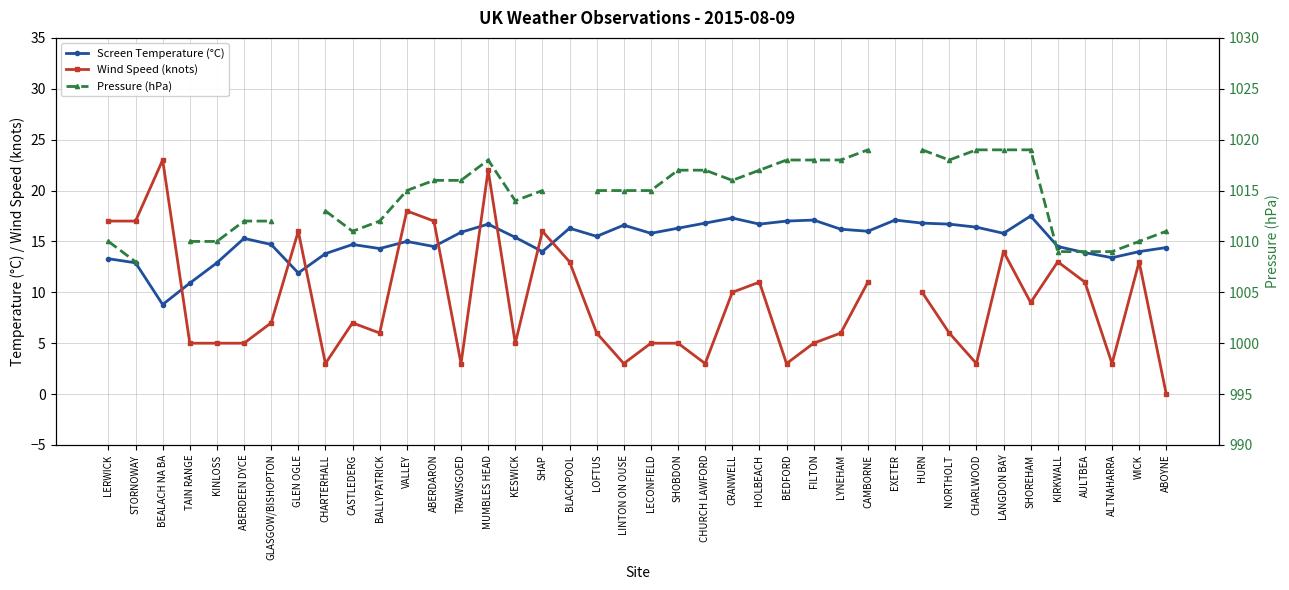

List the labels in order of Screen Temperature (°C) value, smallest first.

BEALACH NA BA, TAIN RANGE, GLEN OGLE, STORNOWAY, KINLOSS, LERWICK, ALTNAHARRA, CHARTERHALL, AULTBEA, SHAP, WICK, BALLYPATRICK, ABOYNE, ABERDARON, KIRKWALL, GLASGOW/BISHOPTON, CASTLEDERG, VALLEY, ABERDEEN DYCE, KESWICK, LOFTUS, LECONFIELD, LANGDON BAY, TRAWSGOED, CAMBORNE, LYNEHAM, BLACKPOOL, SHOBDON, CHARLWOOD, LINTON ON OUSE, MUMBLES HEAD, HOLBEACH, NORTHOLT, CHURCH LAWFORD, HURN, BEDFORD, FILTON, EXETER, CRANWELL, SHOREHAM